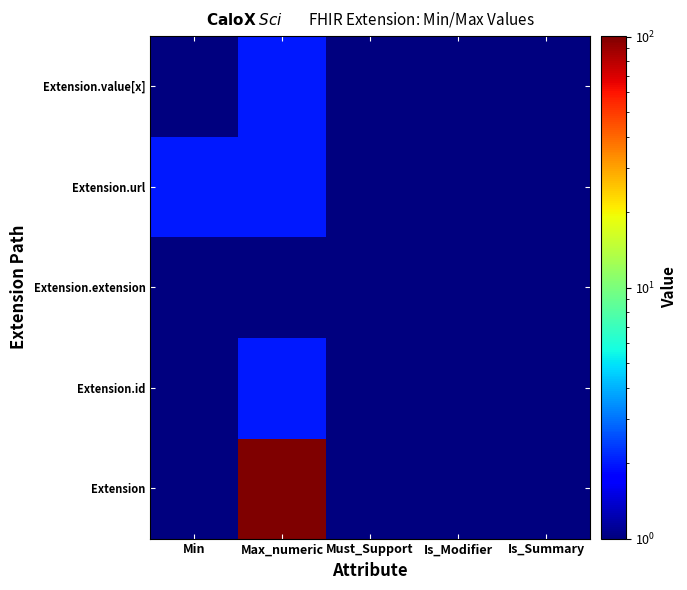

What is the spread (max minus min) of values at Max_numeric?

99